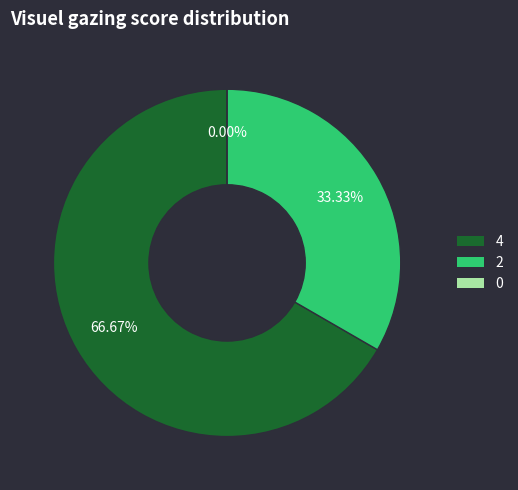

True or false: 2 accounts for 33% of the total.

True